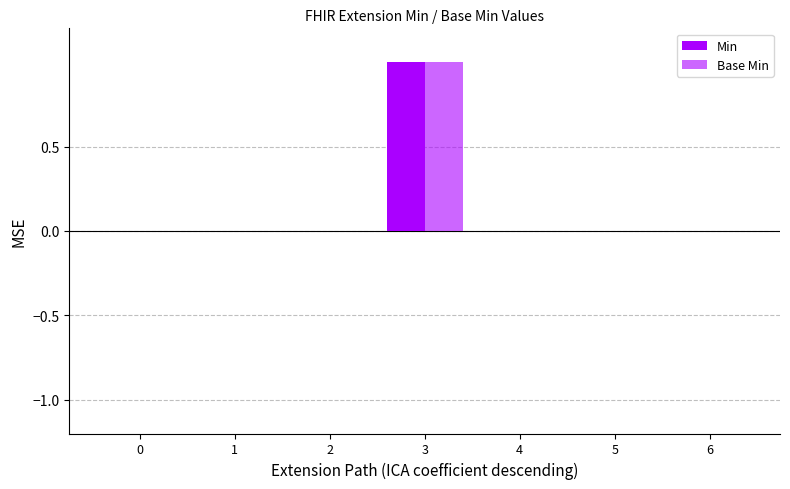

How many series are shown in this chart?

2